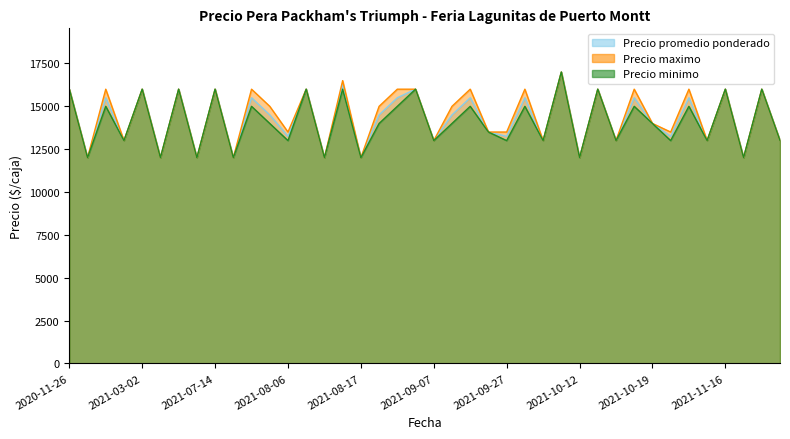

Which series has the largest total across all categories?

Precio maximo